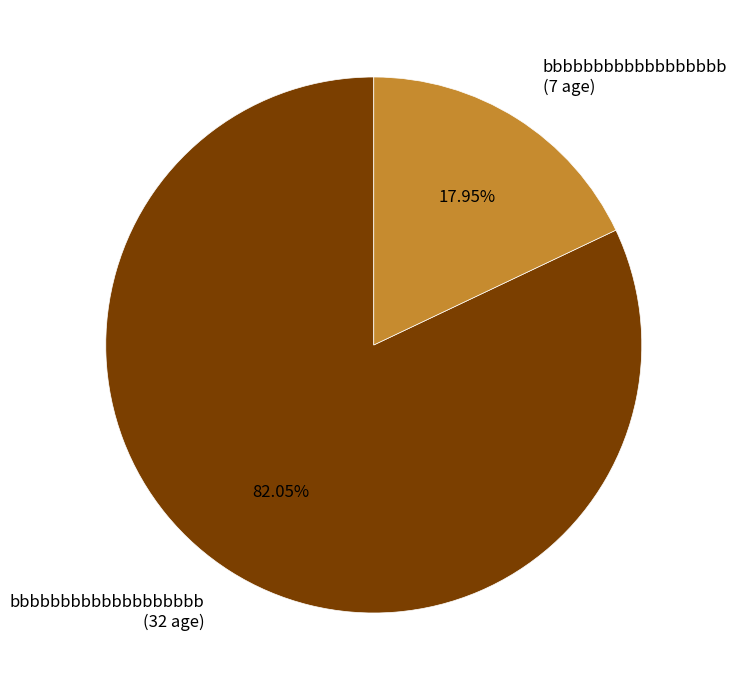

To the nearest percent, what is the difference between the largest and smallest slice percentages?

64%